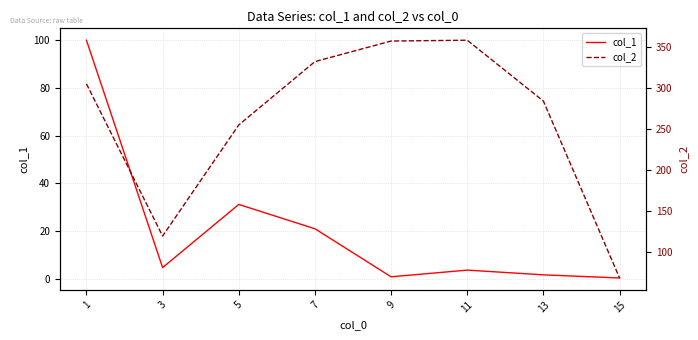

What is the maximum value shown in the chart?

358.0